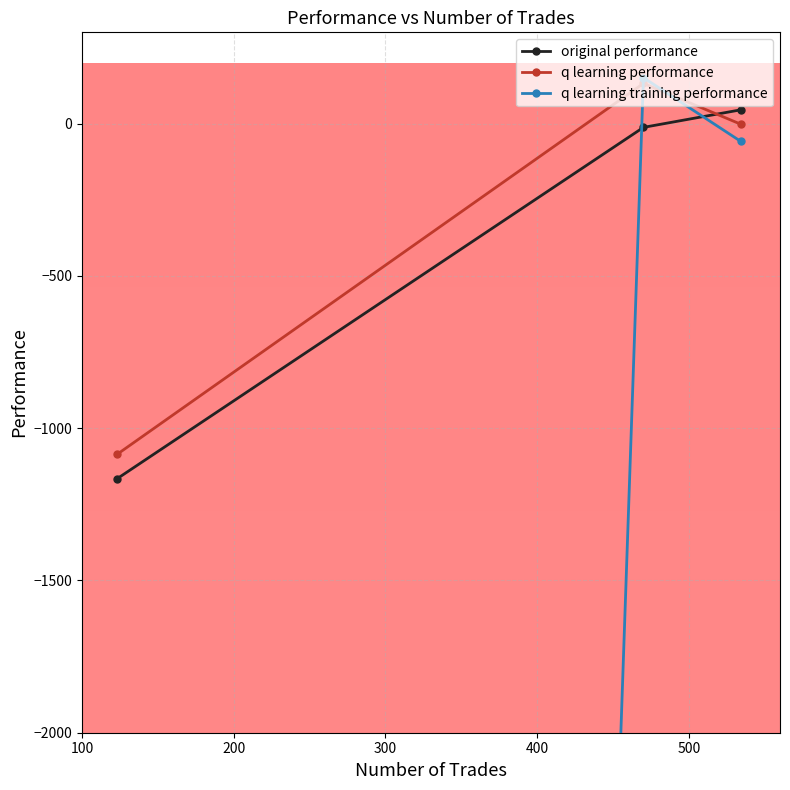

Reading left to right, what are all the values shown in this chart?

original performance: -1166.2	-12.1	45.4
q learning performance: -1086.2	132.3	-1.4
q learning training performance: -50000.0	151.1	-57.7